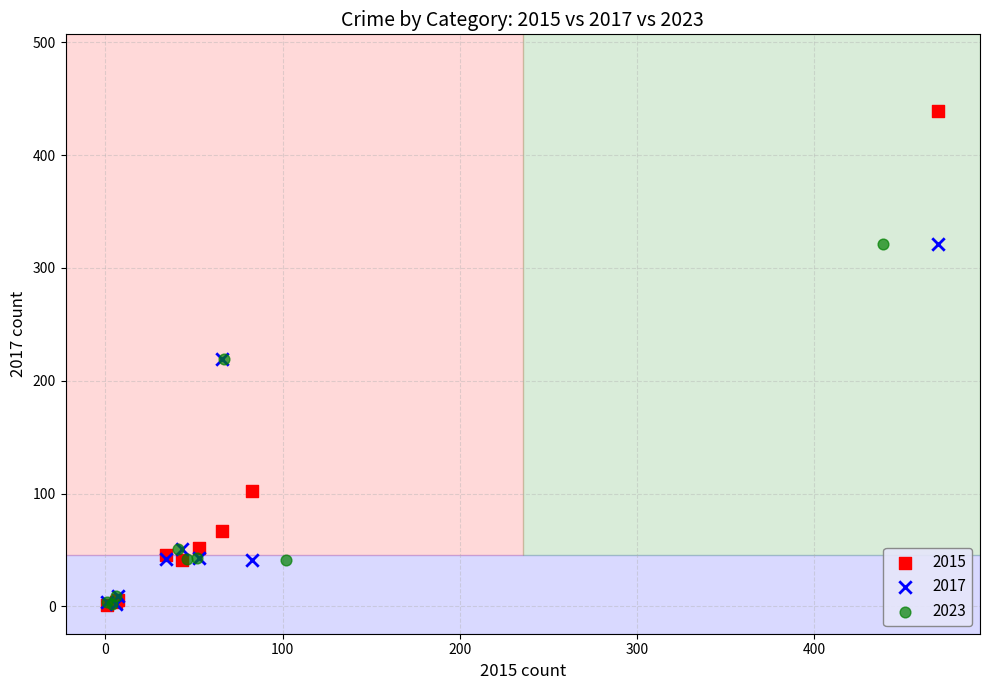

Which series contains the highest Y value?

2015